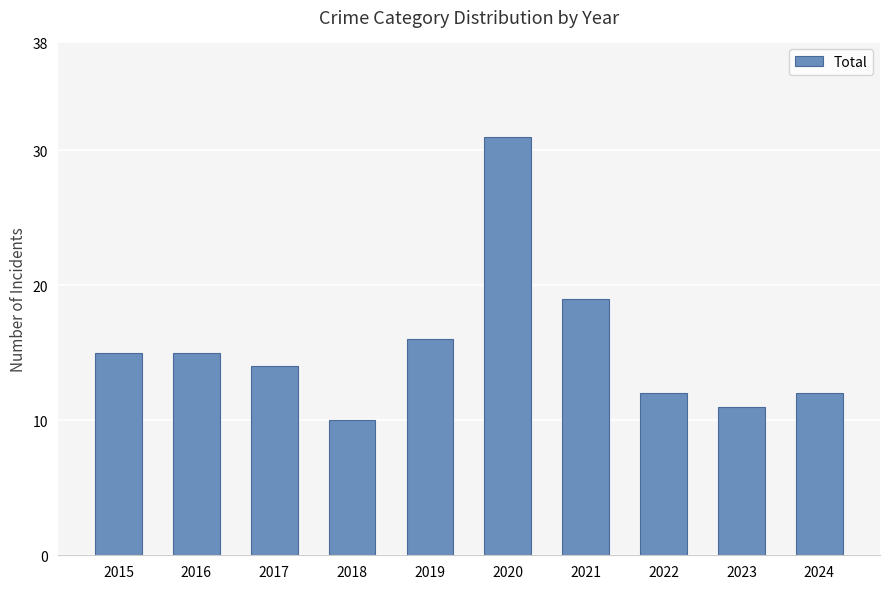

The chart shows a value of 10 at 2018. True or false?

True